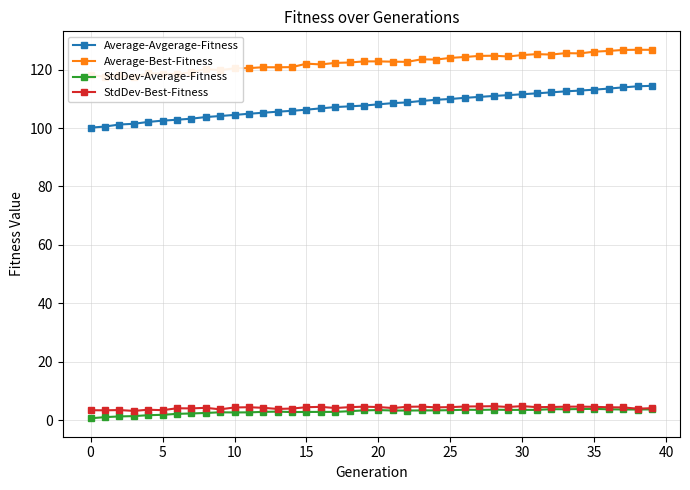

How many lines are shown in the chart?

4